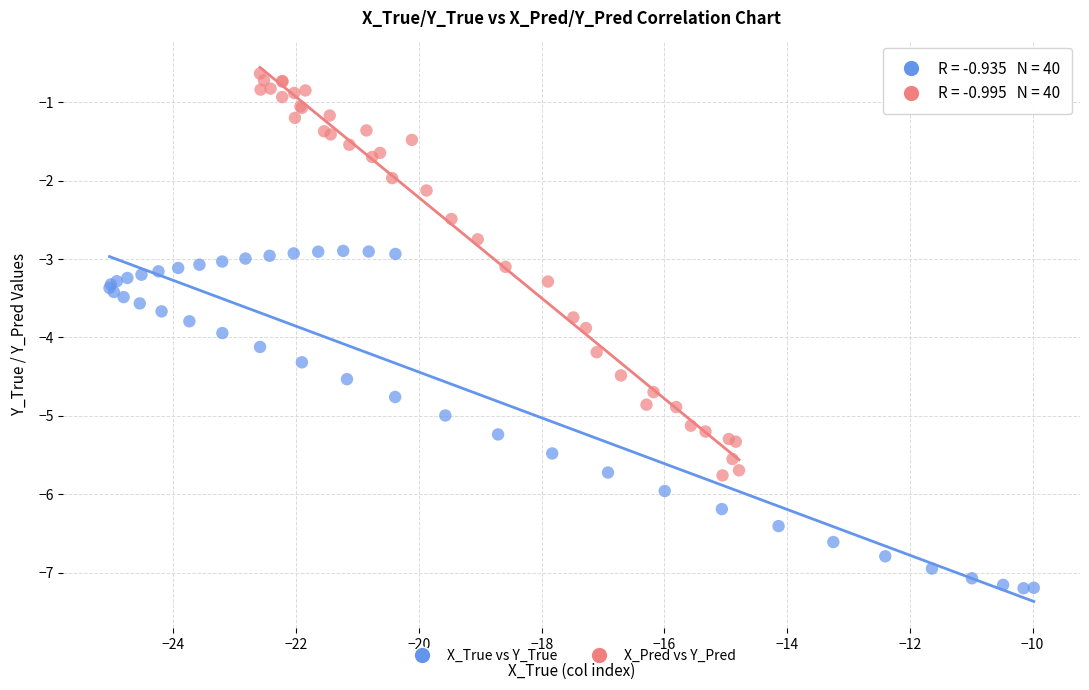

Which series reaches the minimum Y coordinate?

X_True vs Y_True